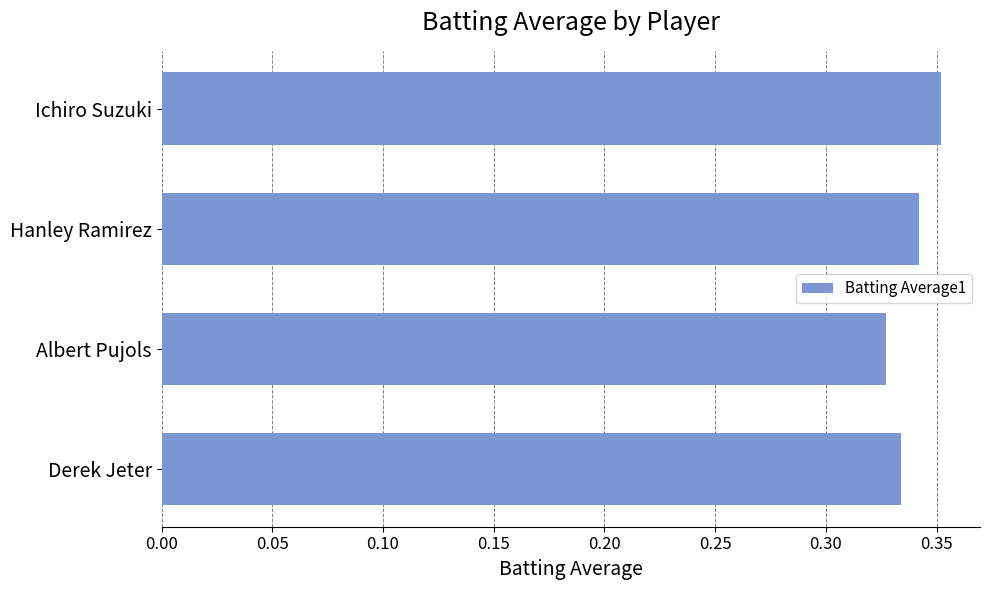

What is the label of the 2nd bar from the bottom?

Albert Pujols